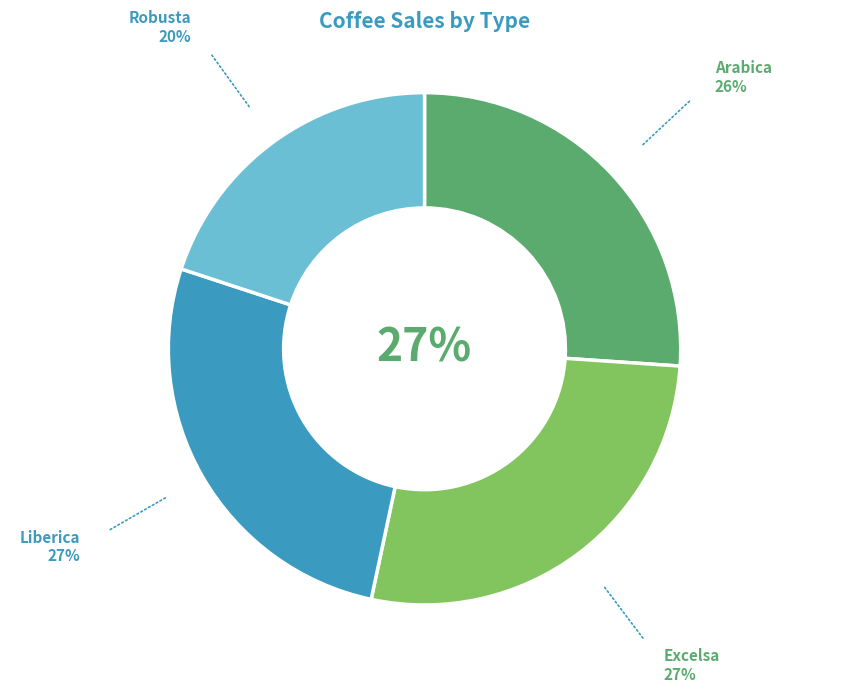

To the nearest percent, what portion does Liberica represent?

27%